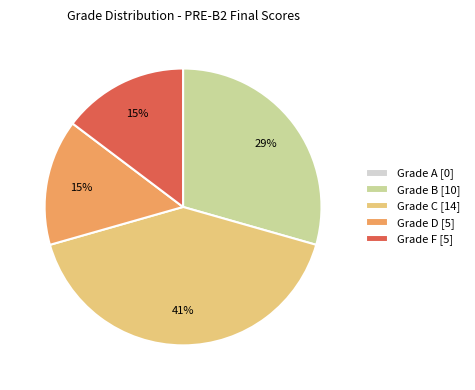

Does any single category account for the majority?

No